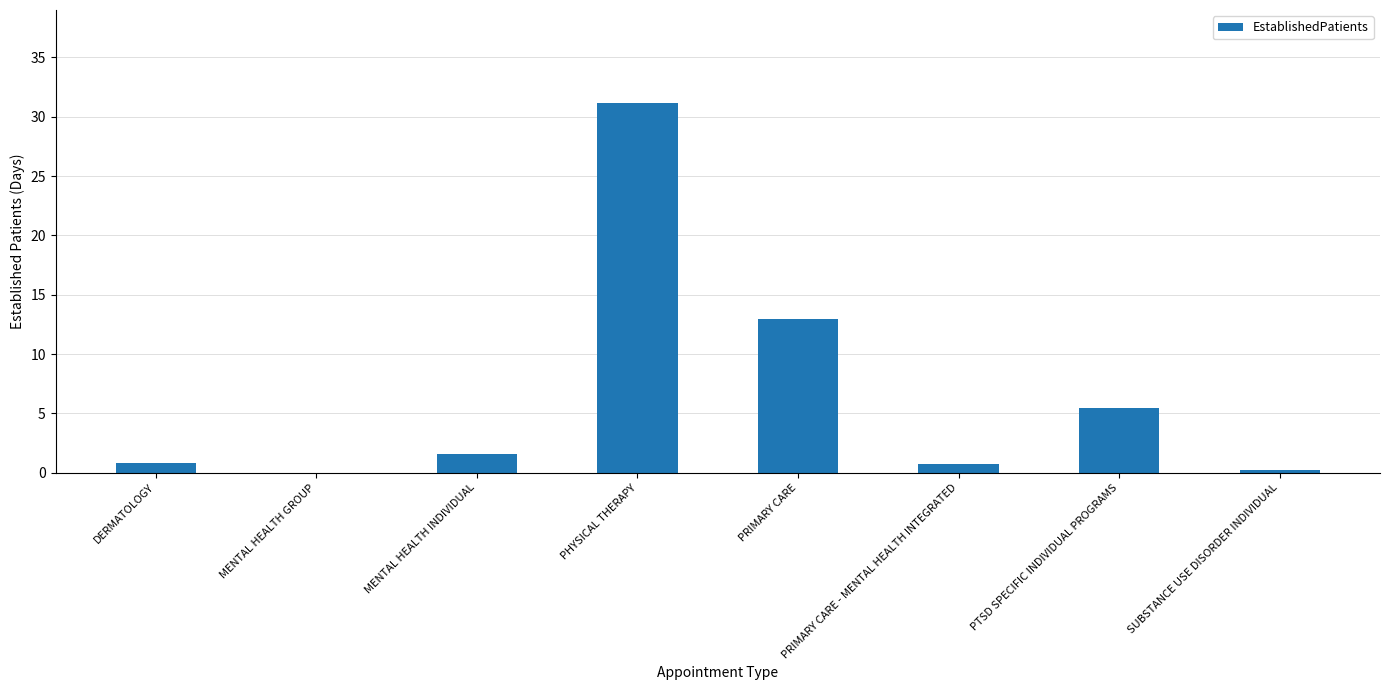

Where is the data nearest to the value 15?

PRIMARY CARE